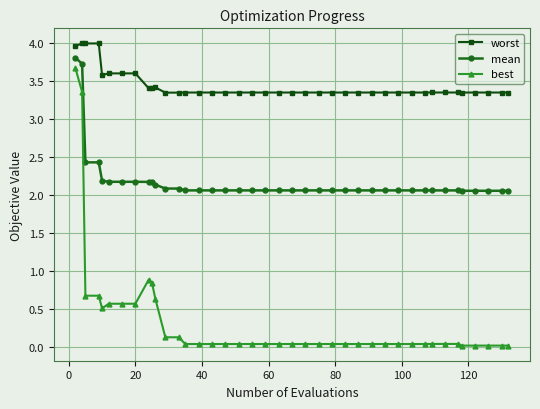

True or false: worst and best intersect in this chart.

False